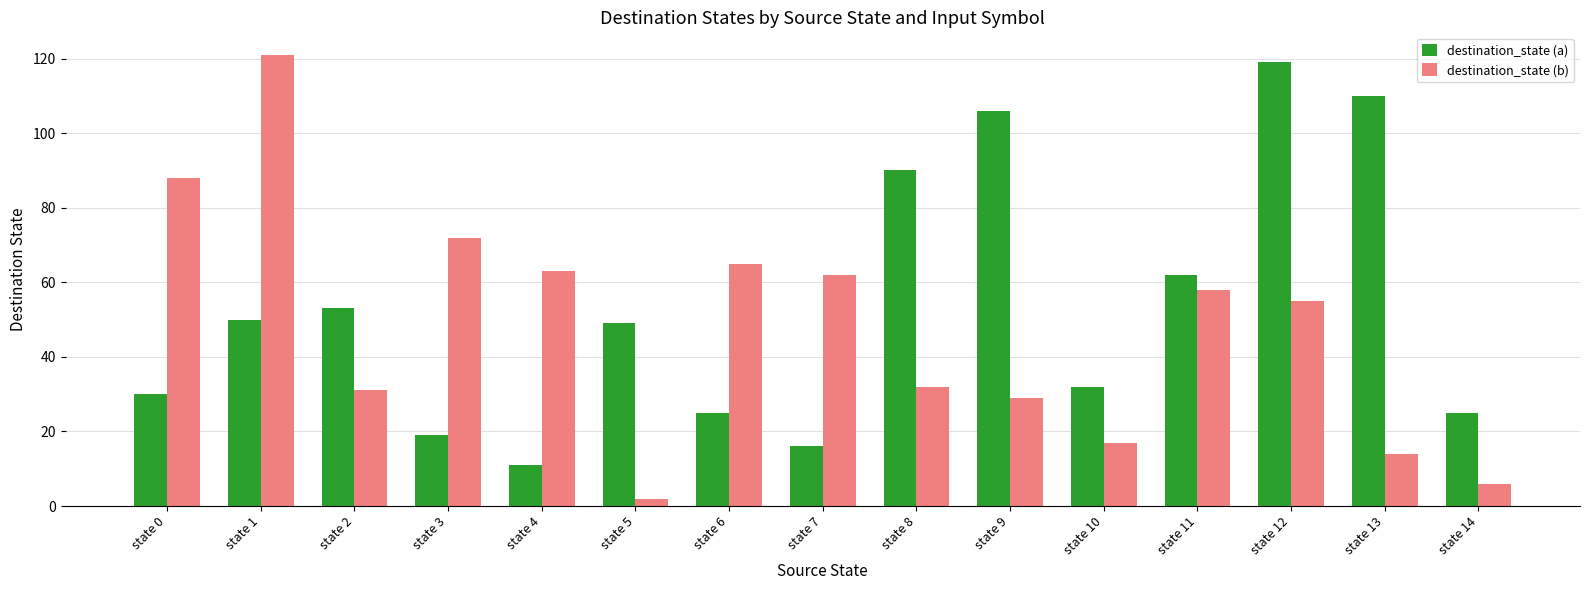

The destination_state (b) series shows 32 at state 8. True or false?

True